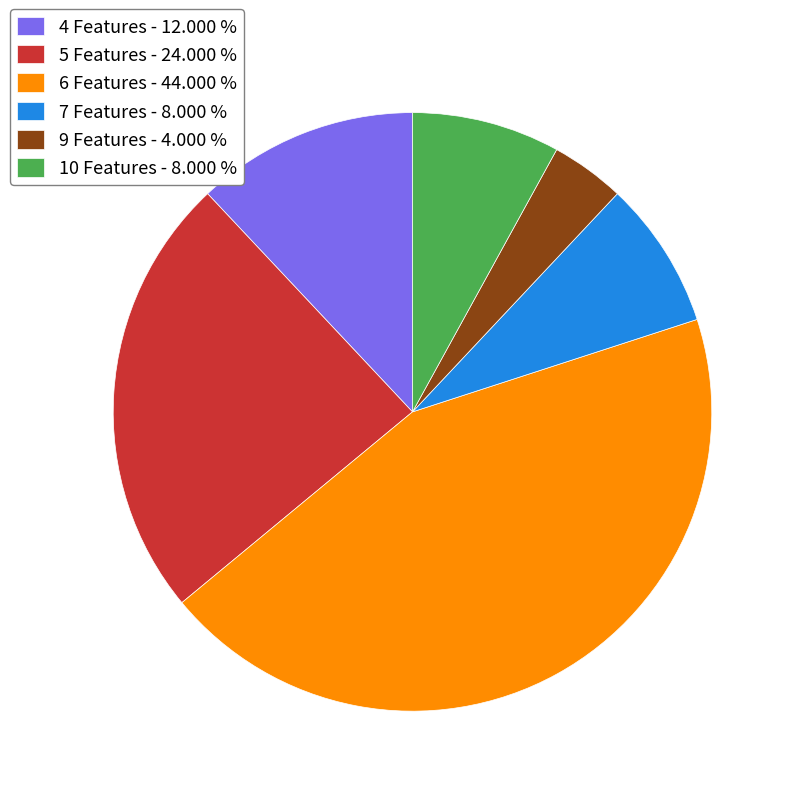

Count the number of slices in the pie.

6